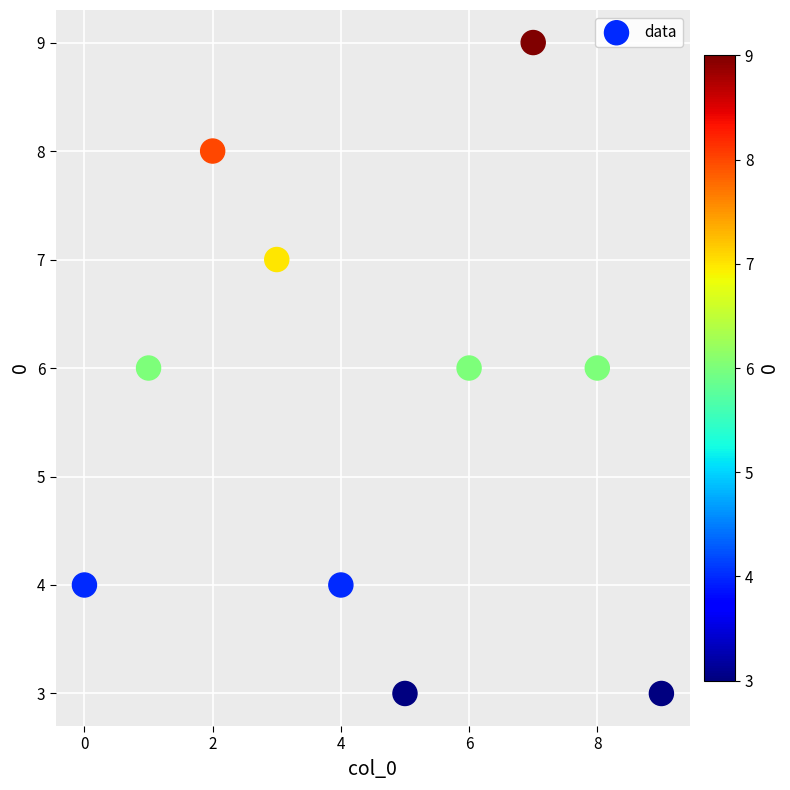

What is the average Y value?

6